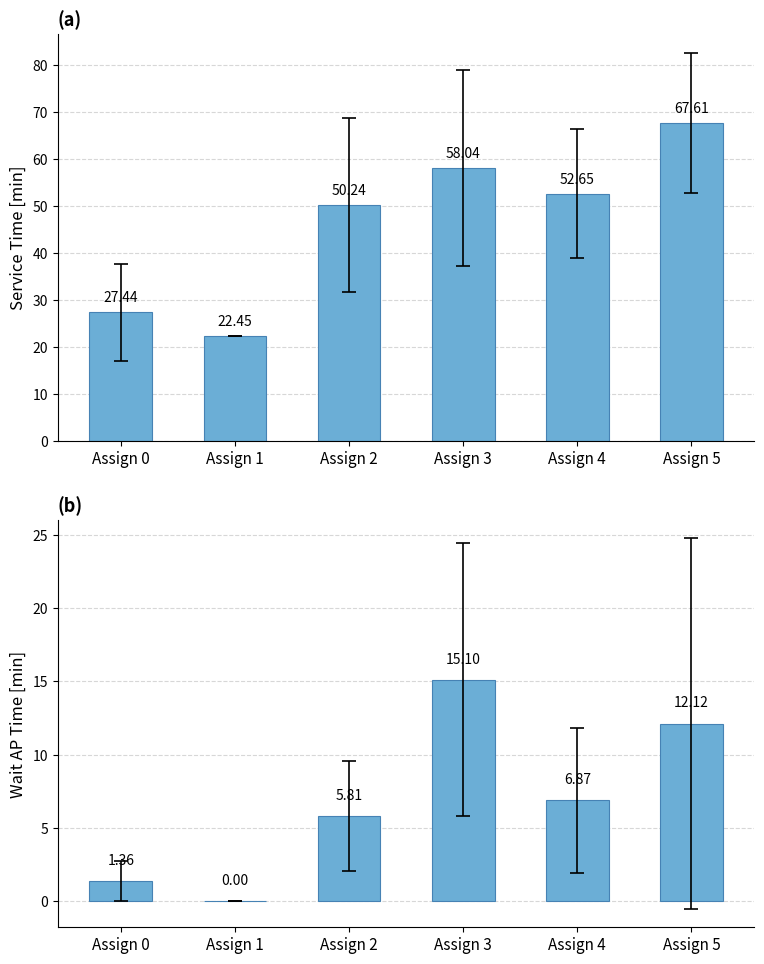

What is the sum of all Mean Srvc T values?

278.4